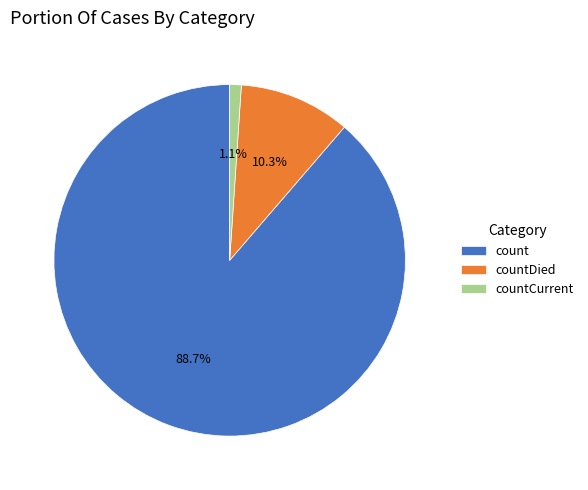

Which slice represents more than half of the pie?

count